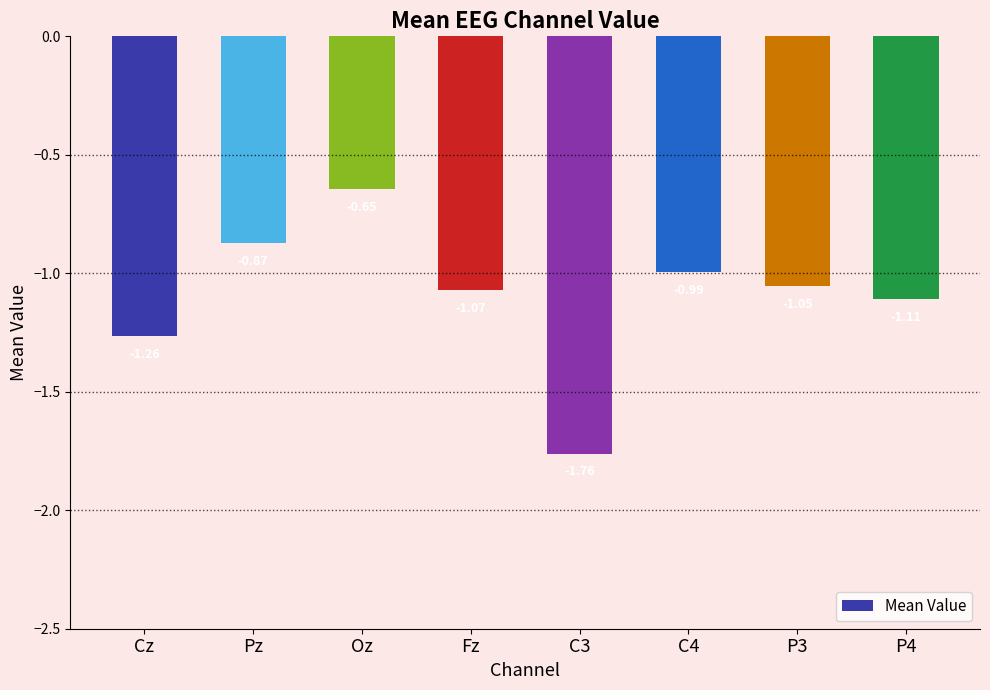

What is the label of the 5th bar from the right?

Fz